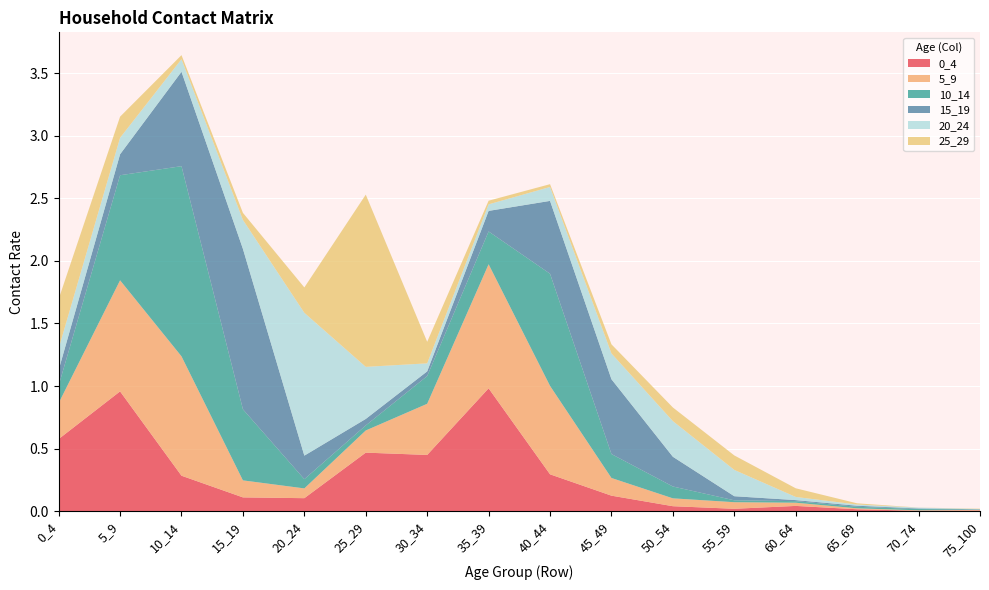

Reading left to right, what are all the values shown in this chart?

0_4: 0_4=0.6	5_9=1.0	10_14=0.3	15_19=0.1	20_24=0.1	25_29=0.5	30_34=0.4	35_39=1.0	40_44=0.3	45_49=0.1	50_54=0.0	55_59=0.0	60_64=0.0	65_69=0.0	70_74=0.0	75_100=0.0
5_9: 0_4=0.3	5_9=0.9	10_14=1.0	15_19=0.1	20_24=0.1	25_29=0.2	30_34=0.4	35_39=1.0	40_44=0.7	45_49=0.1	50_54=0.1	55_59=0.1	60_64=0.0	65_69=0.0	70_74=0.0	75_100=0.0
10_14: 0_4=0.1	5_9=0.8	10_14=1.5	15_19=0.6	20_24=0.1	25_29=0.0	30_34=0.2	35_39=0.3	40_44=0.9	45_49=0.2	50_54=0.1	55_59=0.0	60_64=0.0	65_69=0.0	70_74=0.0	75_100=0.0
15_19: 0_4=0.1	5_9=0.2	10_14=0.8	15_19=1.3	20_24=0.2	25_29=0.1	30_34=0.0	35_39=0.2	40_44=0.6	45_49=0.6	50_54=0.2	55_59=0.0	60_64=0.0	65_69=0.0	70_74=0.0	75_100=0.0
20_24: 0_4=0.2	5_9=0.1	10_14=0.1	15_19=0.2	20_24=1.1	25_29=0.4	30_34=0.1	35_39=0.1	40_44=0.1	45_49=0.2	50_54=0.3	55_59=0.2	60_64=0.0	65_69=0.0	70_74=0.0	75_100=0.0
25_29: 0_4=0.4	5_9=0.2	10_14=0.0	15_19=0.1	20_24=0.2	25_29=1.4	30_34=0.2	35_39=0.0	40_44=0.0	45_49=0.1	50_54=0.1	55_59=0.1	60_64=0.1	65_69=0.0	70_74=0.0	75_100=0.0